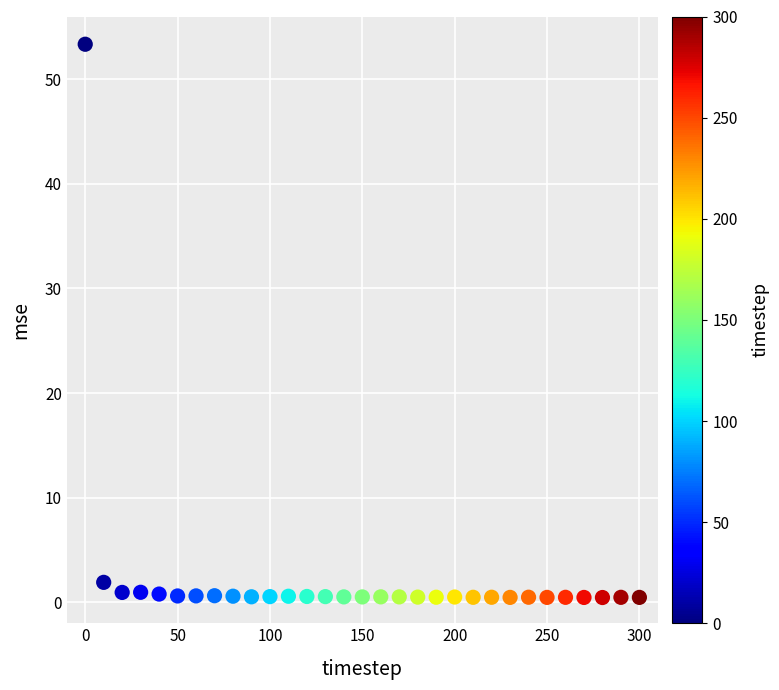

What is the range of Y values (max minus min)?

52.9